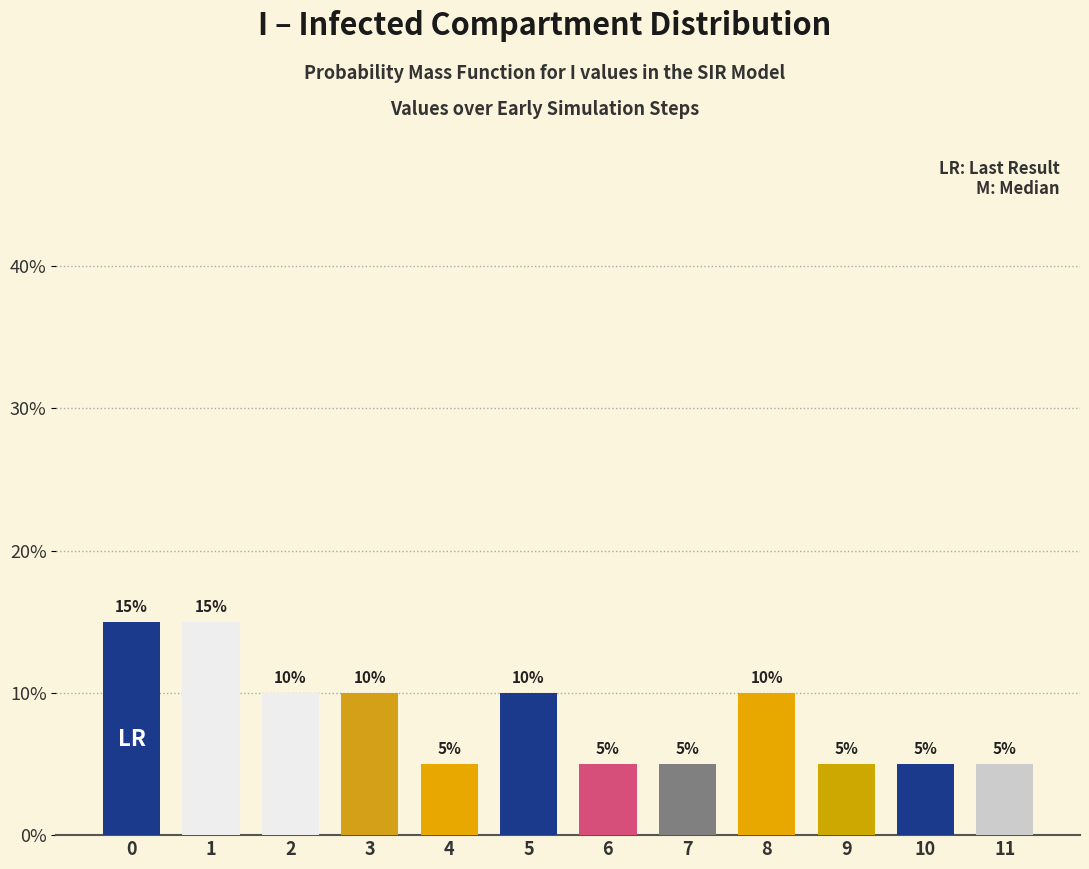

Are the bars horizontal?

No